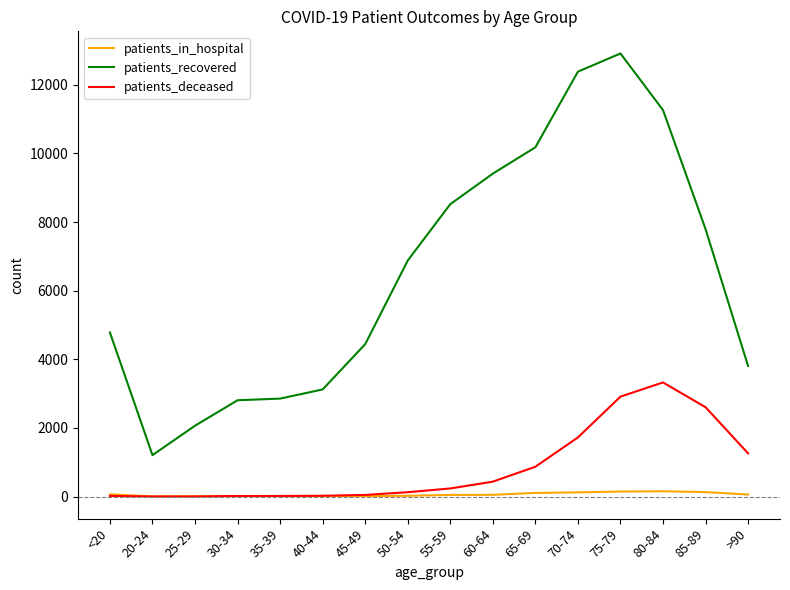

What is the difference between the maximum and minimum values in the patients_in_hospital series?

151